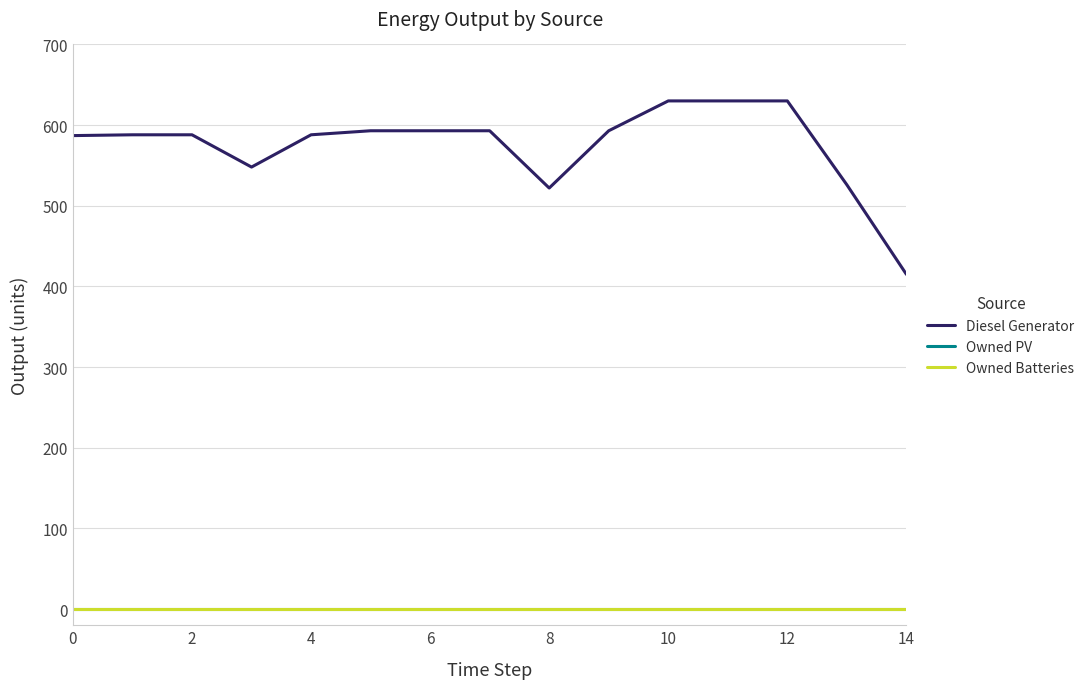

Is this an area chart (filled region under the line)?

No